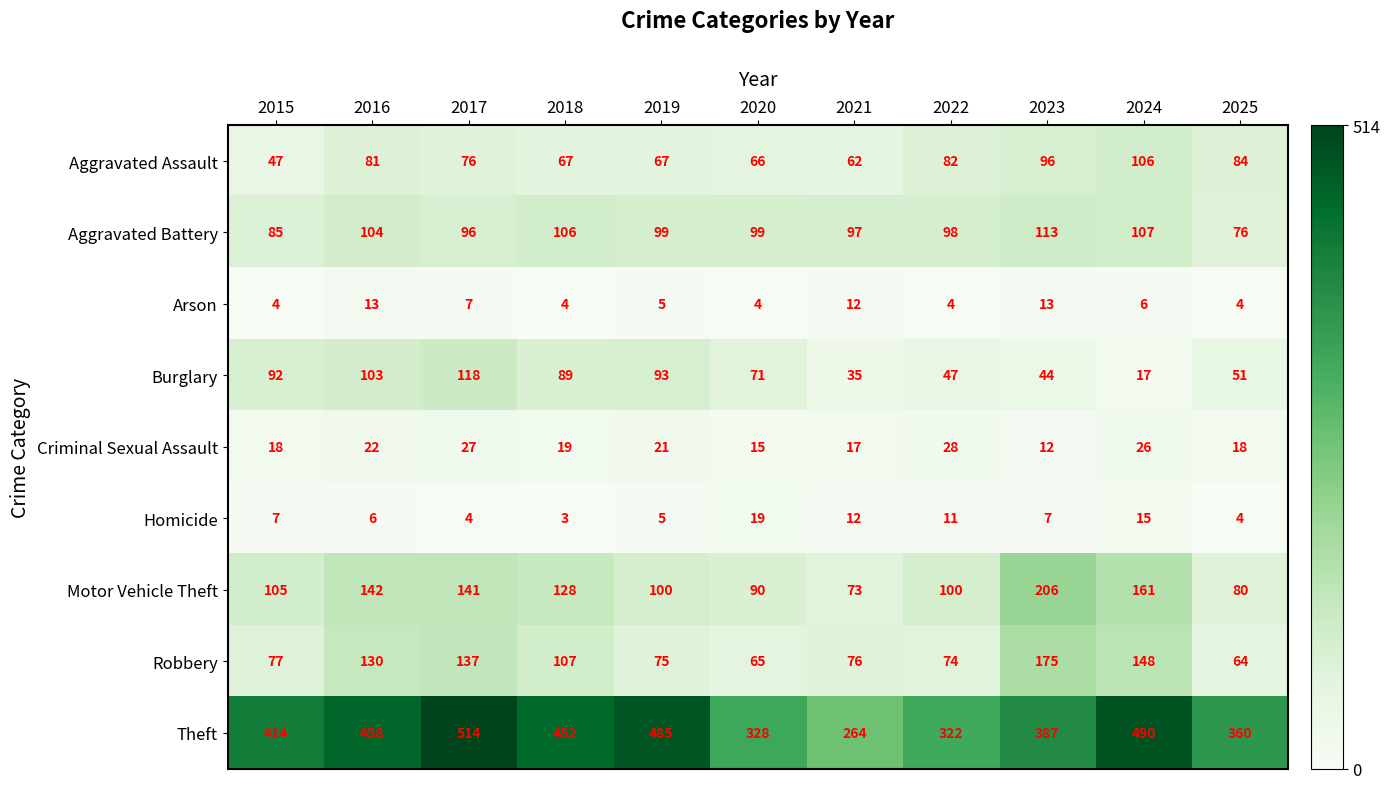

What is the highest value of the Aggravated Battery series?

113